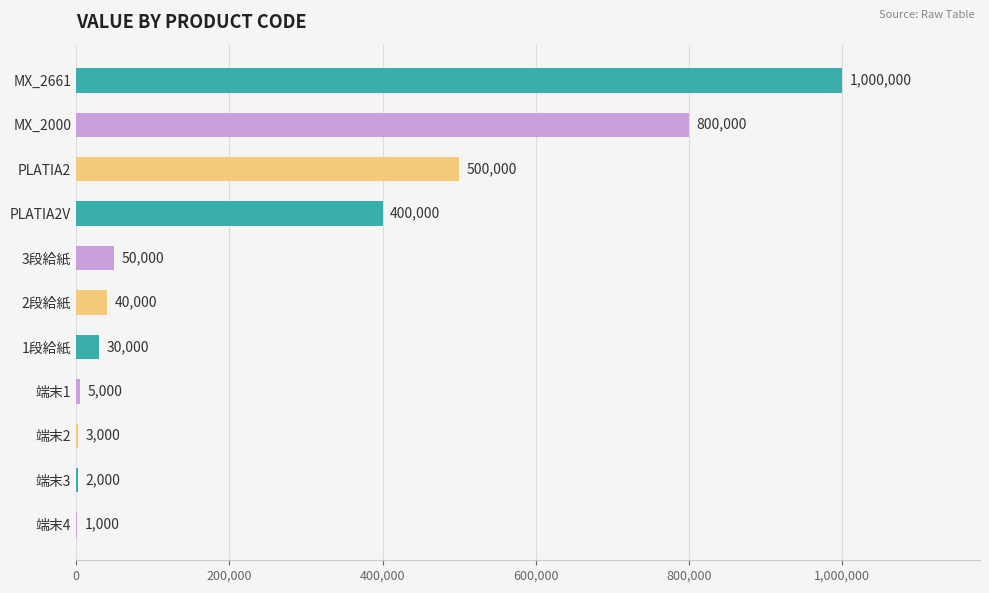

Which label corresponds to the largest value in the chart?

MX_2661